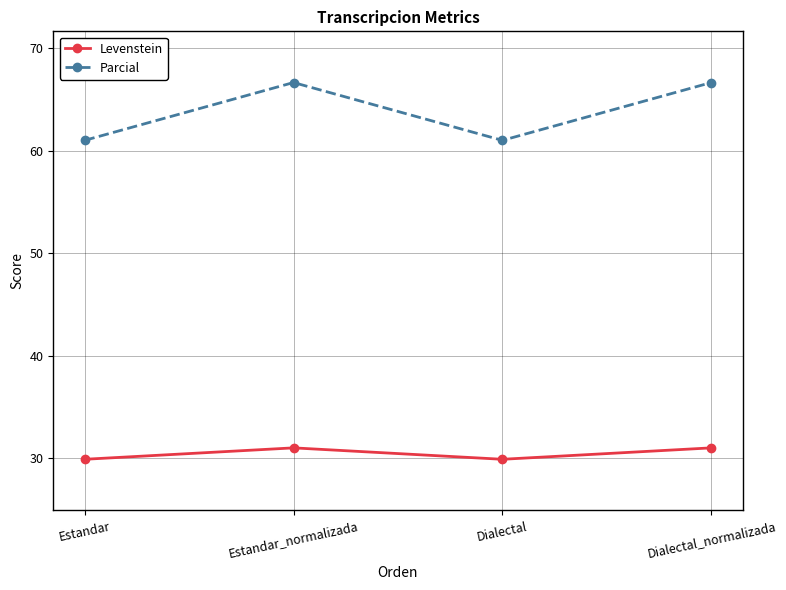

How many lines are shown in the chart?

2